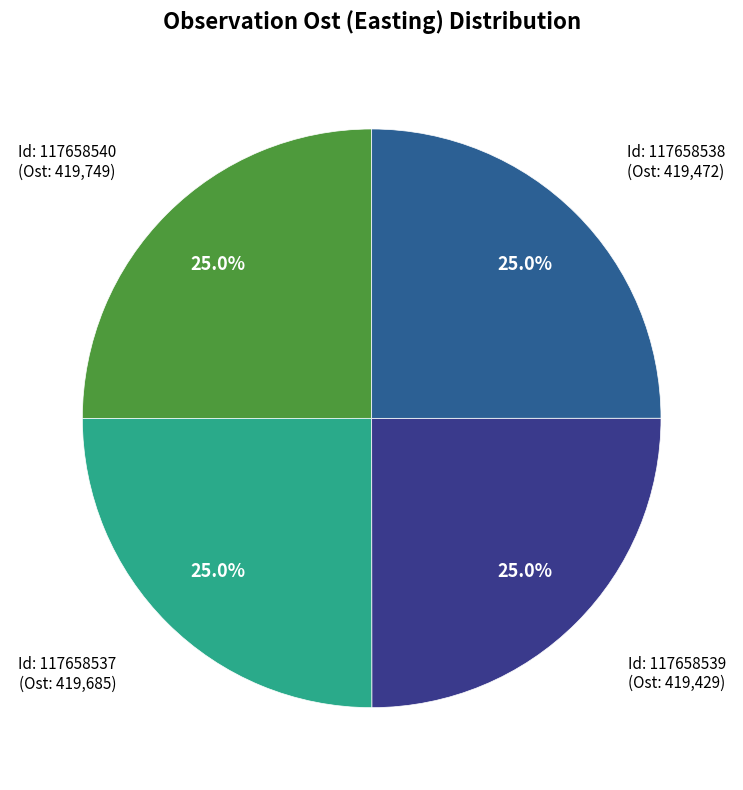

Does any single category account for the majority?

No